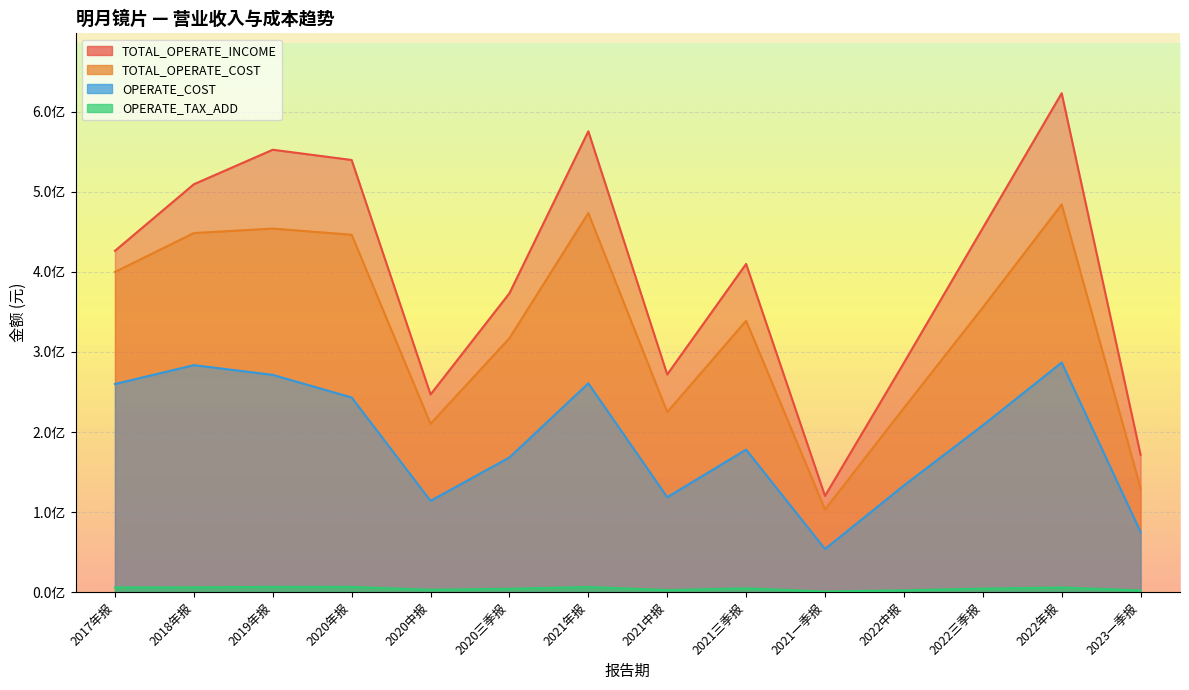

How many series are shown in this chart?

4